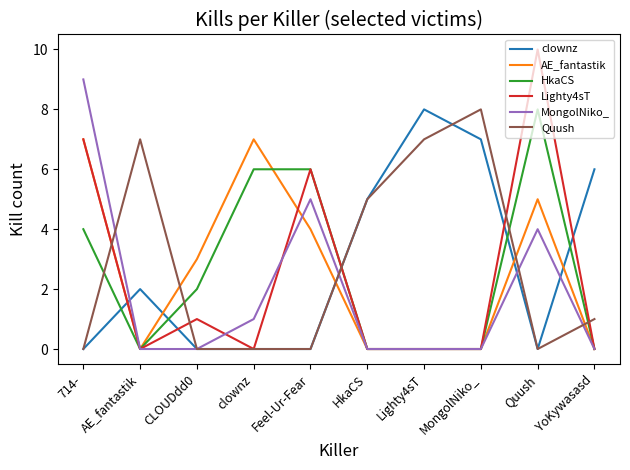

Which label corresponds to the largest value in the chart?

Quush